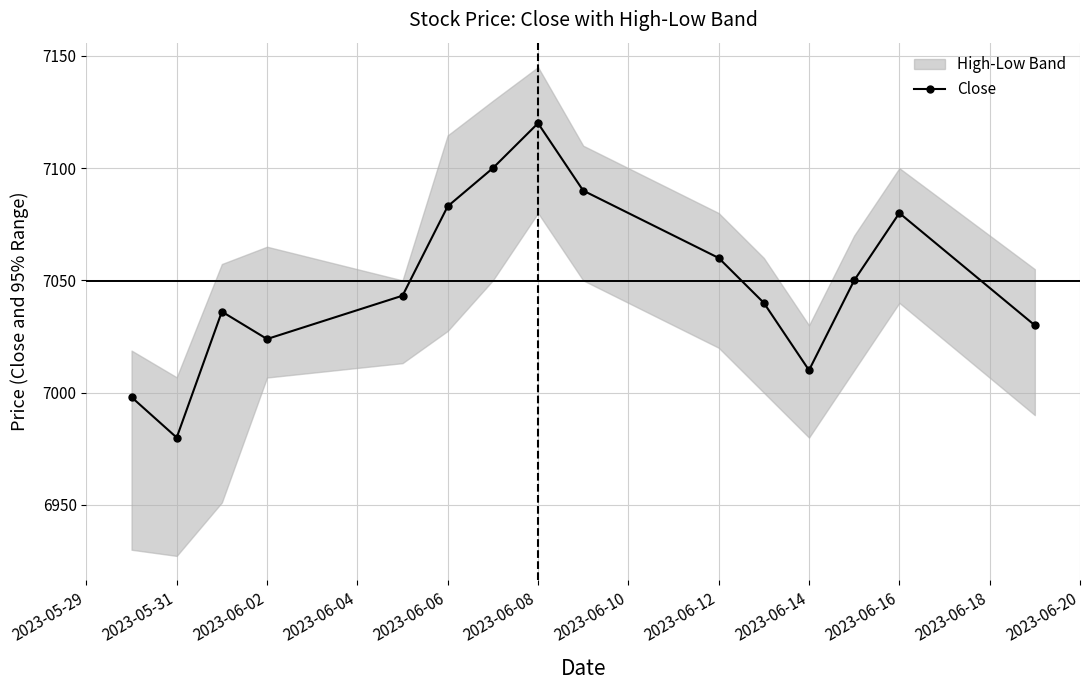

Which label corresponds to the smallest value in the chart?

2023-05-31